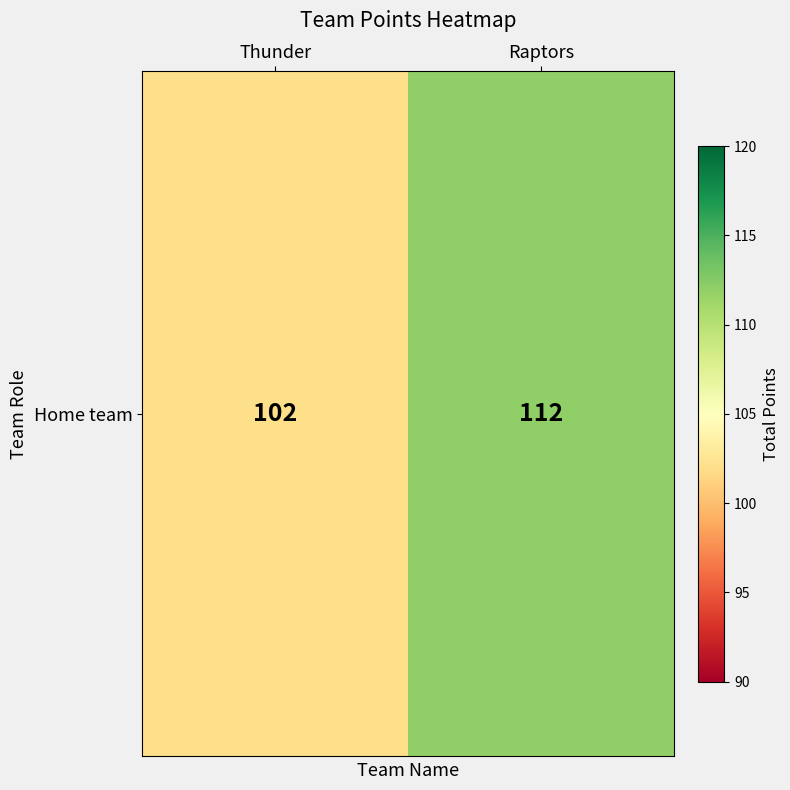

What is the greatest value displayed?

112